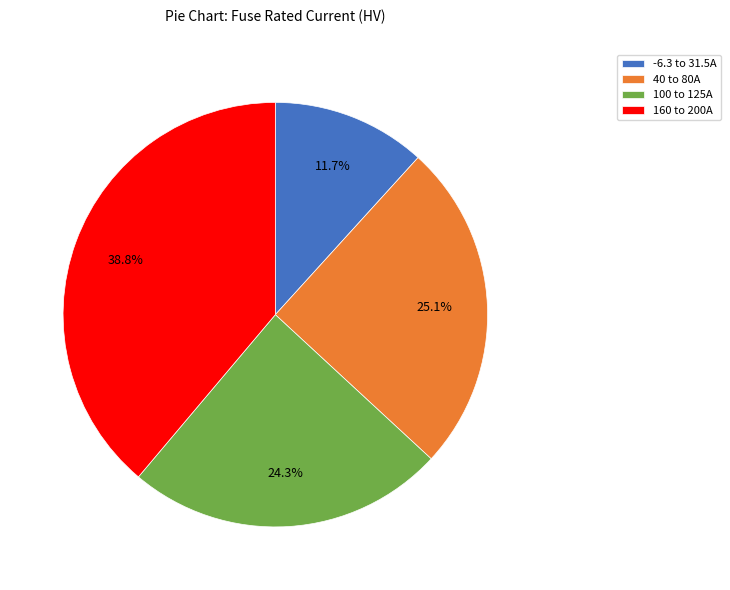

How many slices are in this pie chart?

4